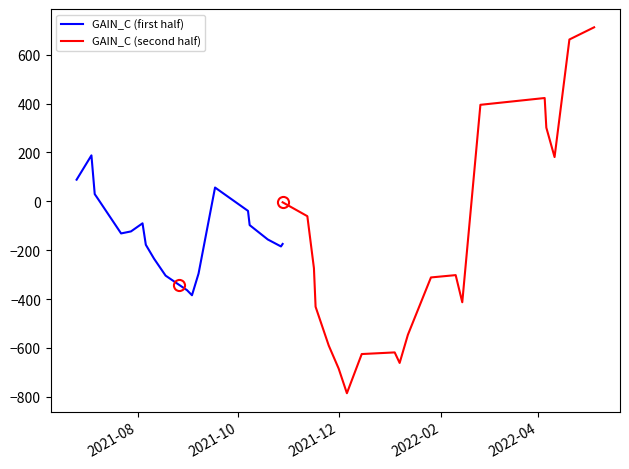

How many data points does each series have?

20